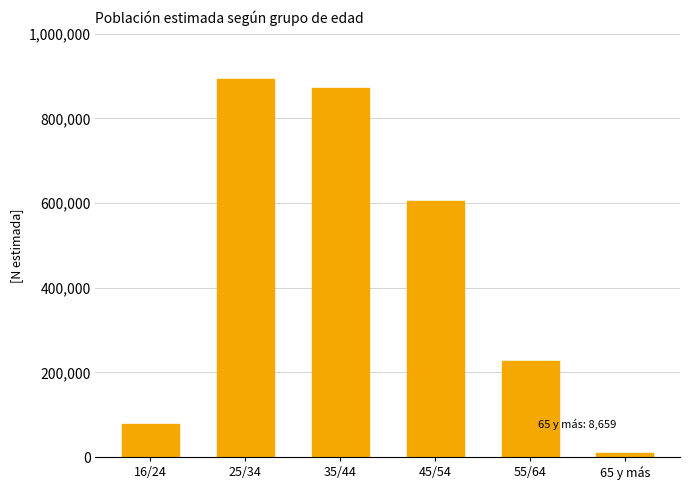

What is the change in value from 45/54 to 55/64?

-378410